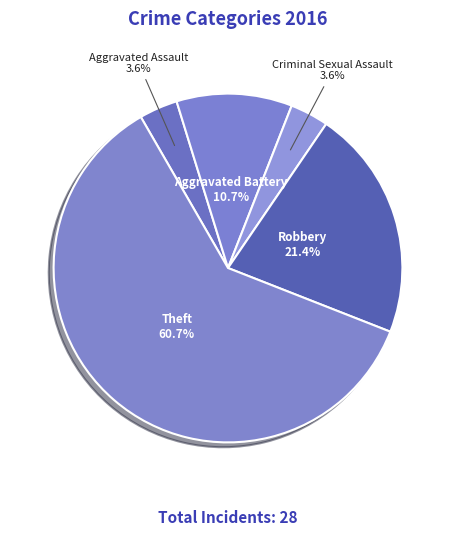

The Aggravated Assault slice represents 4% of the pie. True or false?

True